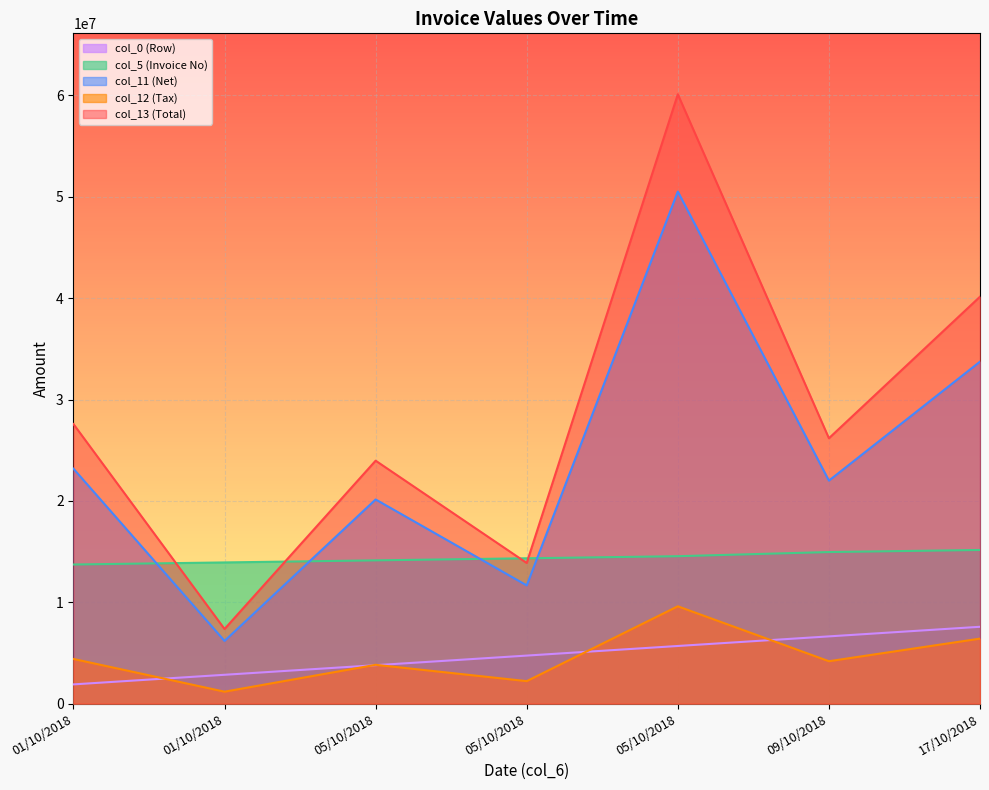

Reading left to right, list all the values displayed in this chart.

col_0: 01/10/2018=1894500.0	01/10/2018=2841750.0	05/10/2018=3789000.0	05/10/2018=4736250.0	05/10/2018=5683500.0	09/10/2018=6630750.0	17/10/2018=7578000.0
col_5: 01/10/2018=13722324.3	01/10/2018=13927135.1	05/10/2018=14131945.9	05/10/2018=14336756.8	05/10/2018=14541567.6	09/10/2018=14951189.2	17/10/2018=15156000.0
col_11: 01/10/2018=23176667.0	01/10/2018=6183333.0	05/10/2018=20140000.0	05/10/2018=11660000.0	05/10/2018=50520000.0	09/10/2018=22000000.0	17/10/2018=33736667.0
col_12: 01/10/2018=4403567.0	01/10/2018=1174833.0	05/10/2018=3826600.0	05/10/2018=2215400.0	05/10/2018=9598800.0	09/10/2018=4180000.0	17/10/2018=6409967.0
col_13: 01/10/2018=27580234.0	01/10/2018=7358166.0	05/10/2018=23966600.0	05/10/2018=13875400.0	05/10/2018=60118800.0	09/10/2018=26180000.0	17/10/2018=40146634.0